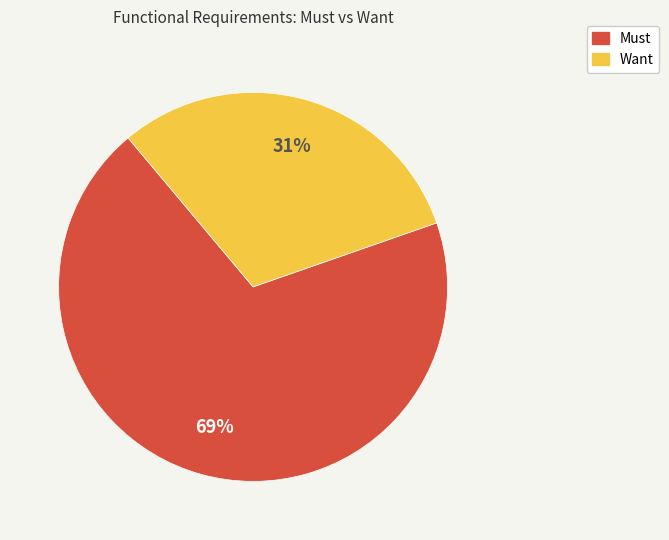

Does Want represent more than half of the total?

No